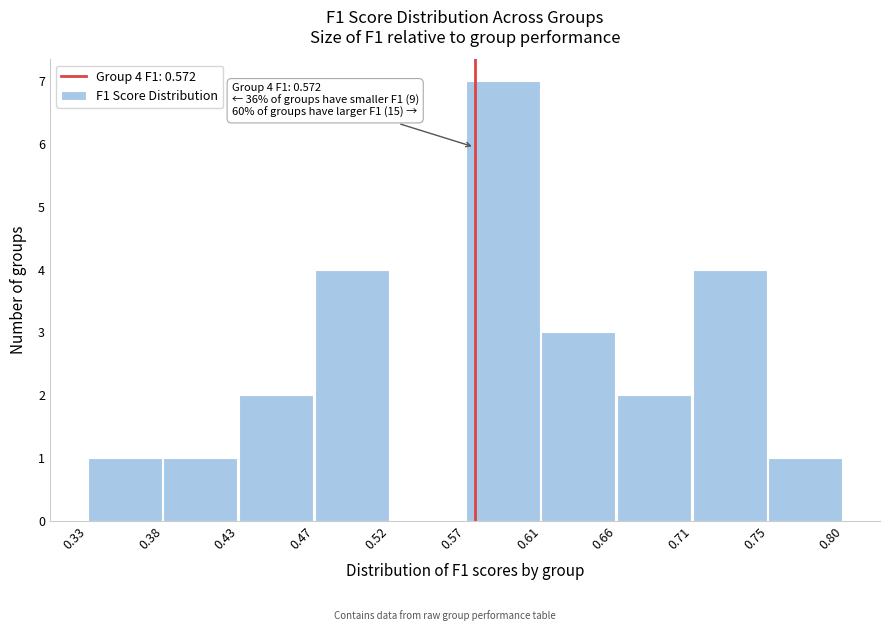

Which range on the x-axis has the tallest bar?

0.57 to 0.61